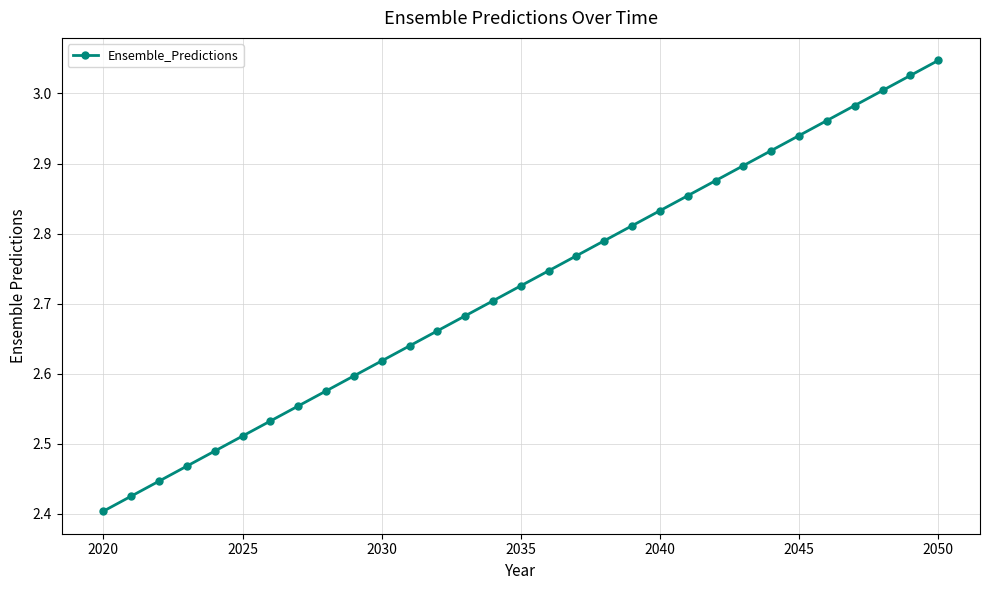

What is the sum of all values?

84.5